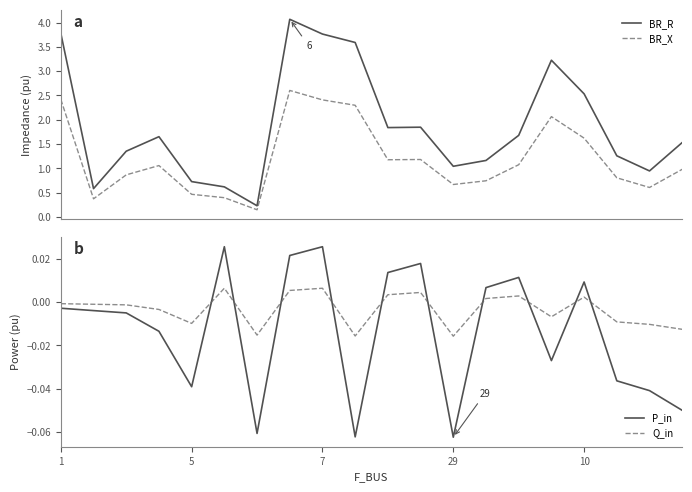

What is the maximum value for BR_R?

4.1